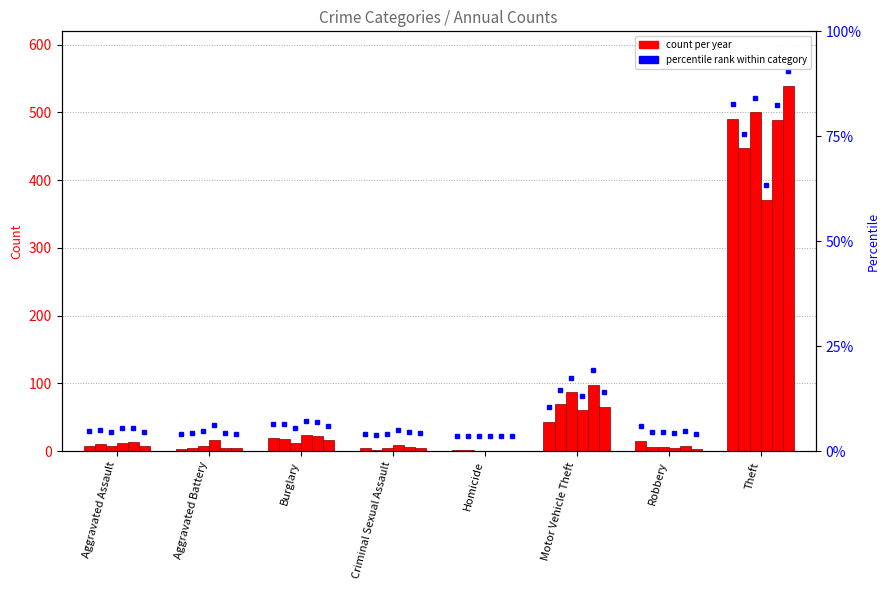

What value does the 2015 series have at Homicide?

1